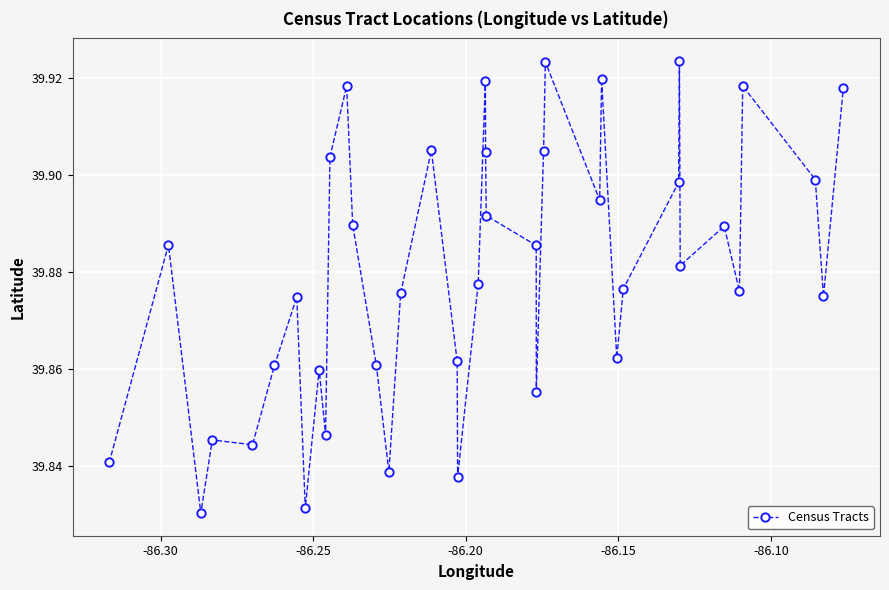

How many values are between 39 and 40?

40